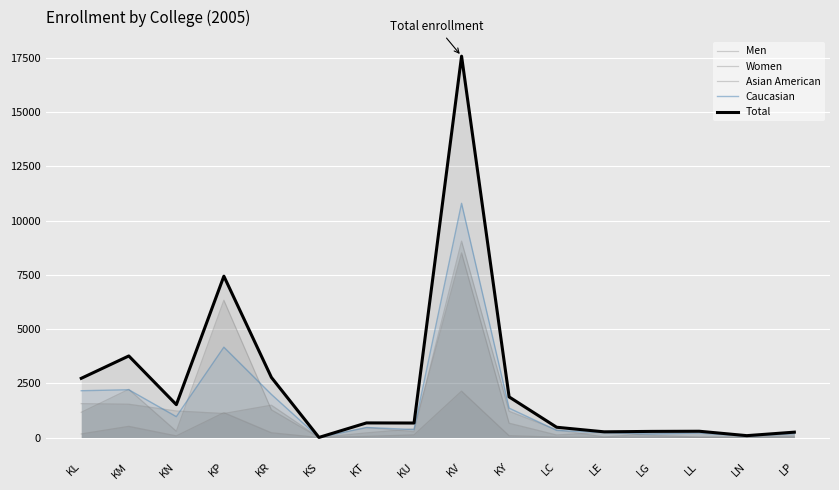

The value of Men at LL is 12. True or false?

False